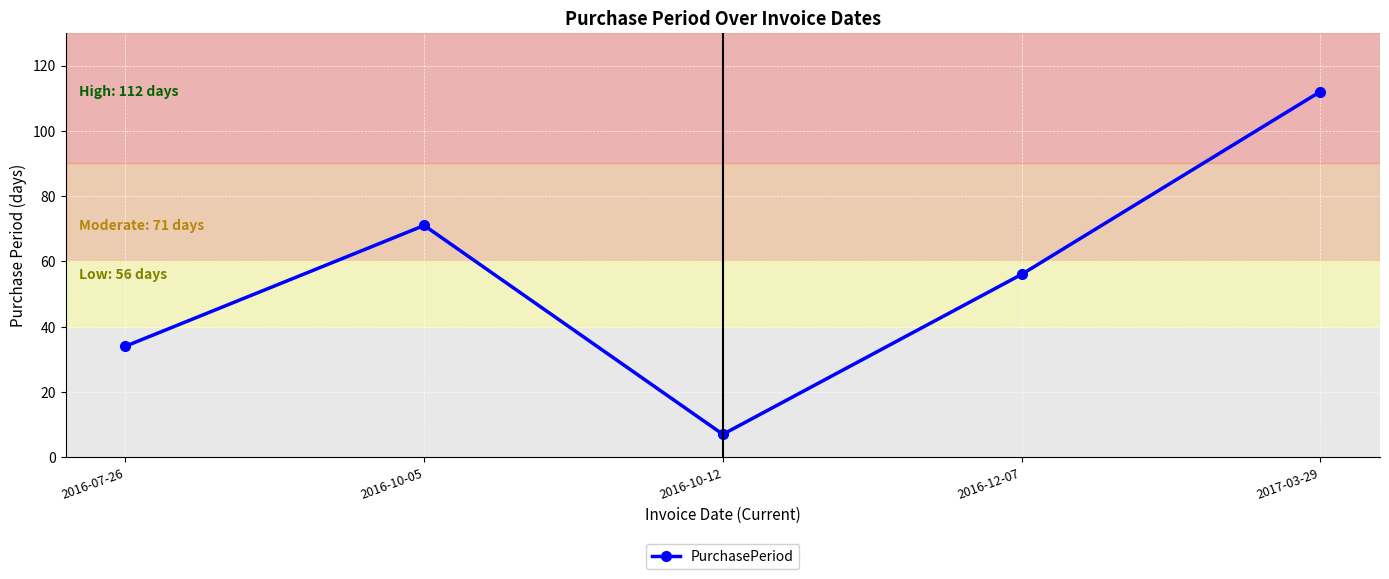

What is the label of the 4th point from the left?

2016-12-07